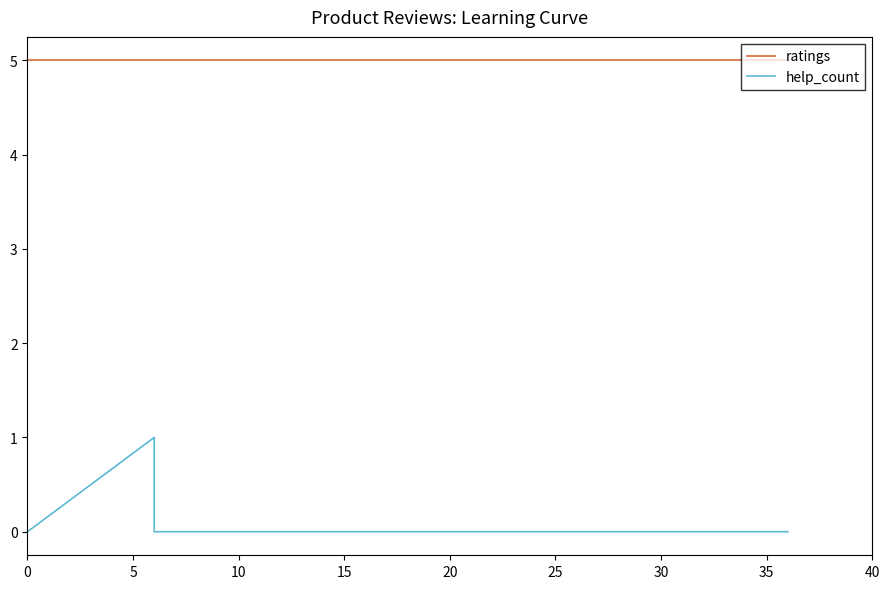

What is the value of the help_count point at the 2nd from the left?

1